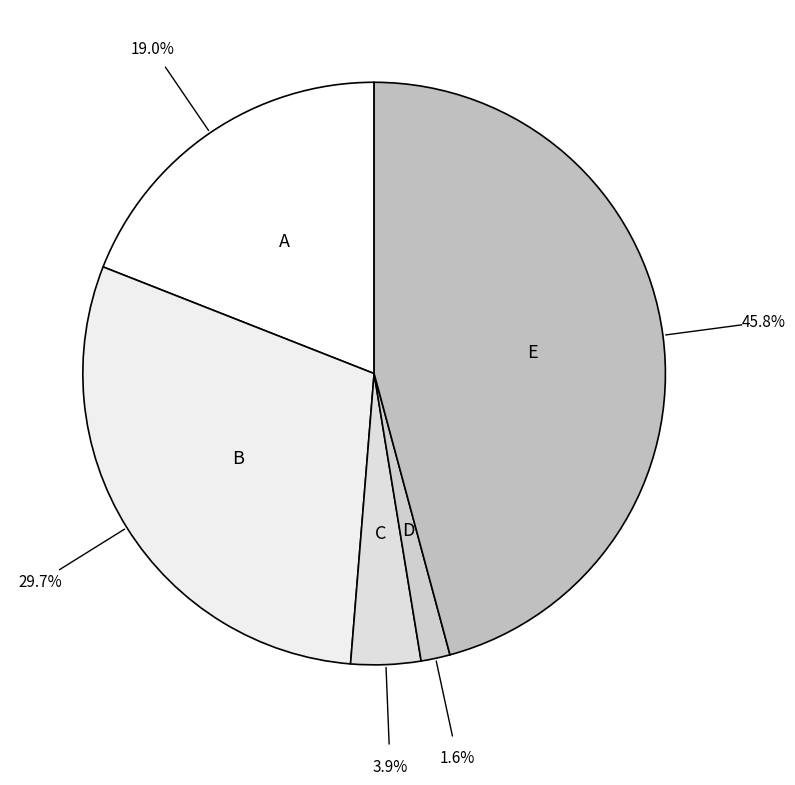

Count the number of slices in the pie.

5